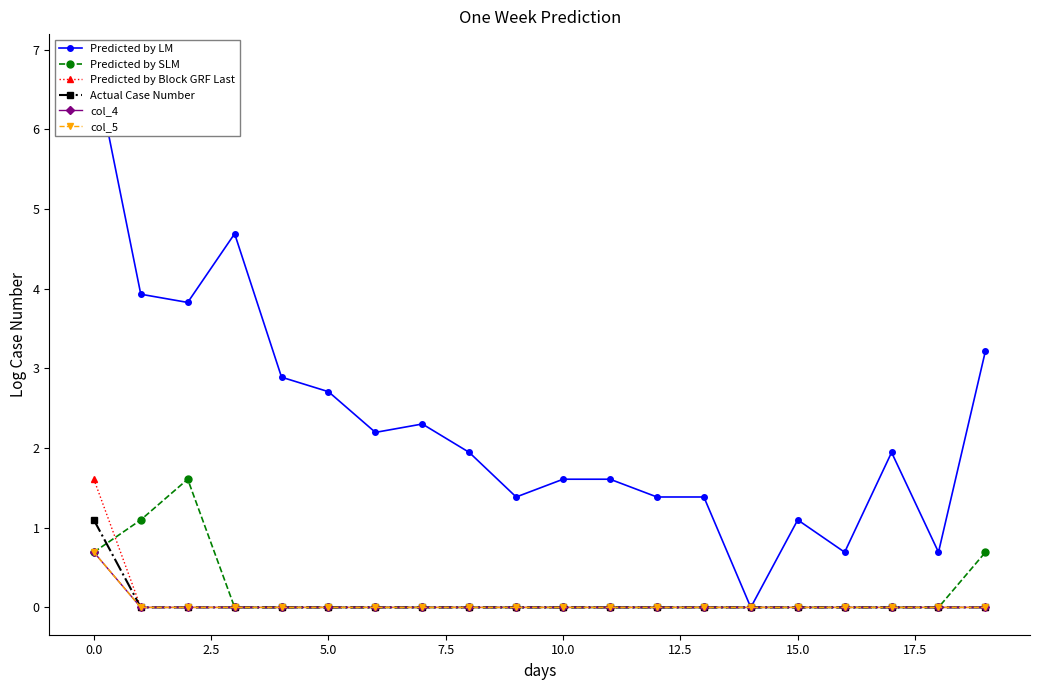

The value of Actual Case Number at 12 is 0.4. True or false?

False